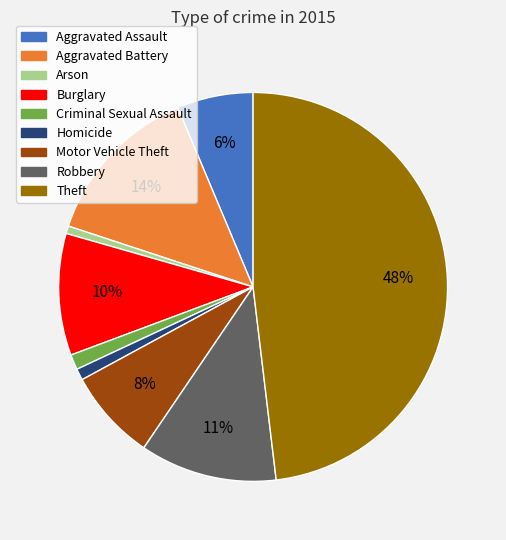

To the nearest percent, what percentage of the pie is Burglary?

10%